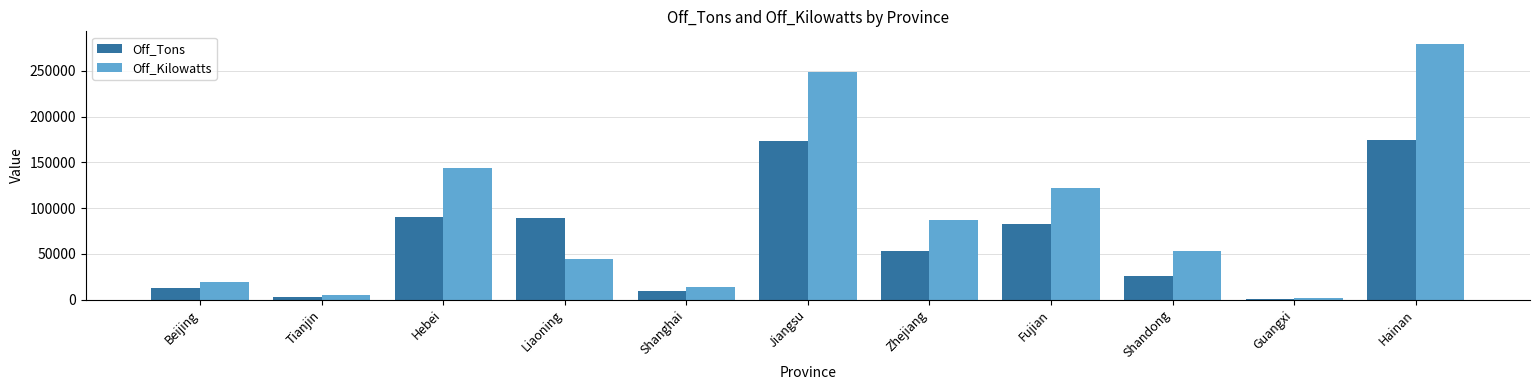

What are all the series names shown in the legend?

Off_Tons, Off_Kilowatts